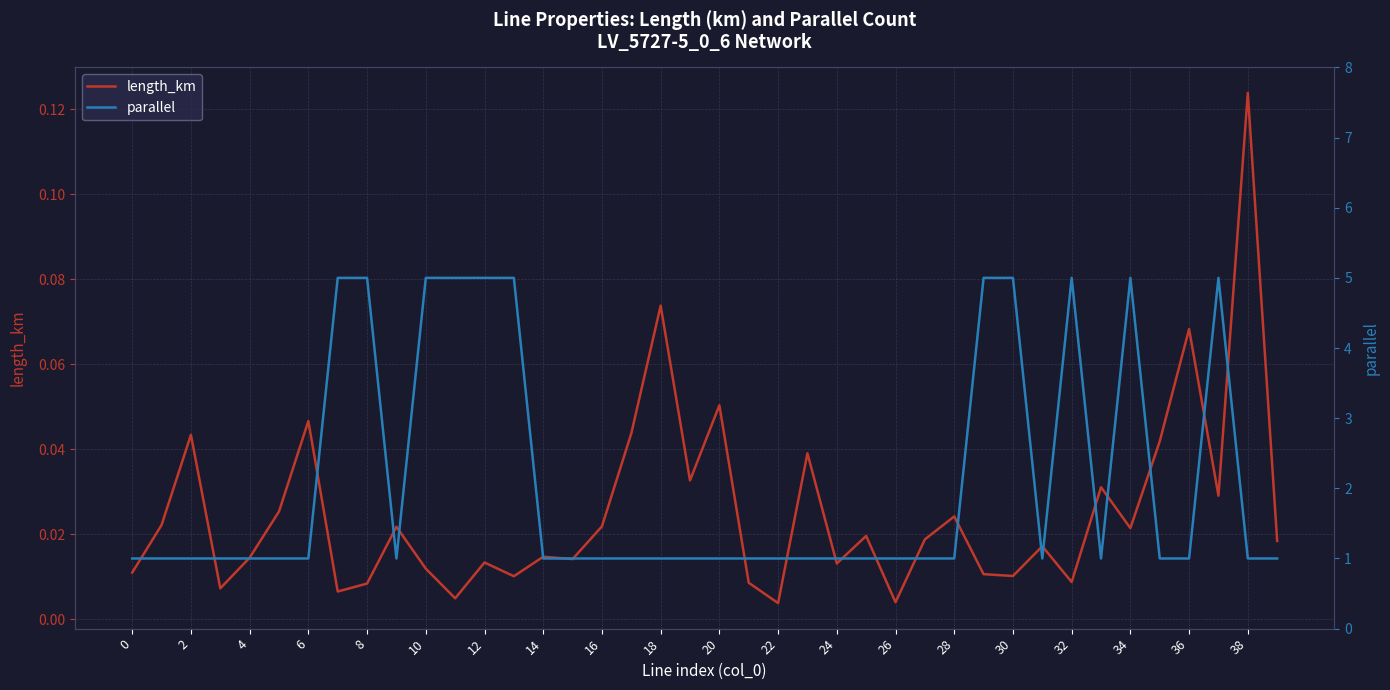

What is the greatest value displayed?

5.0